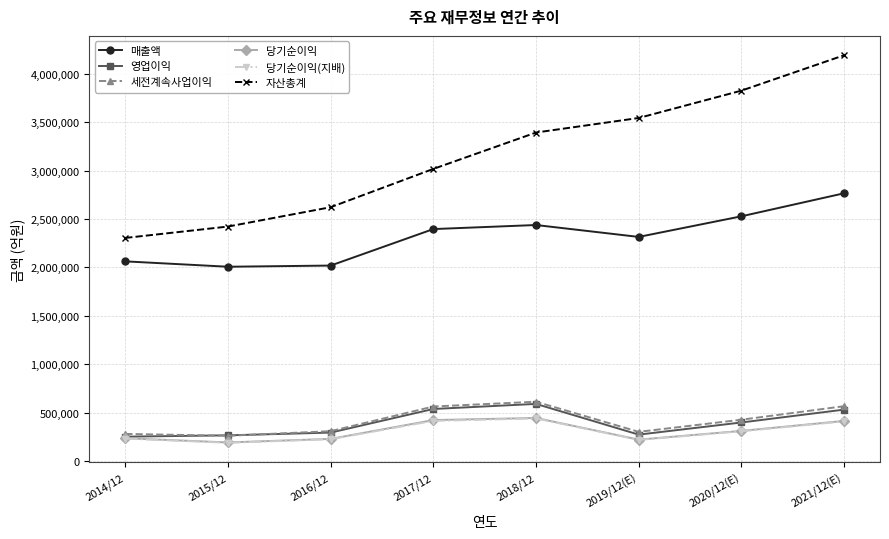

How many values in the 영업이익 series are below 396877?

4